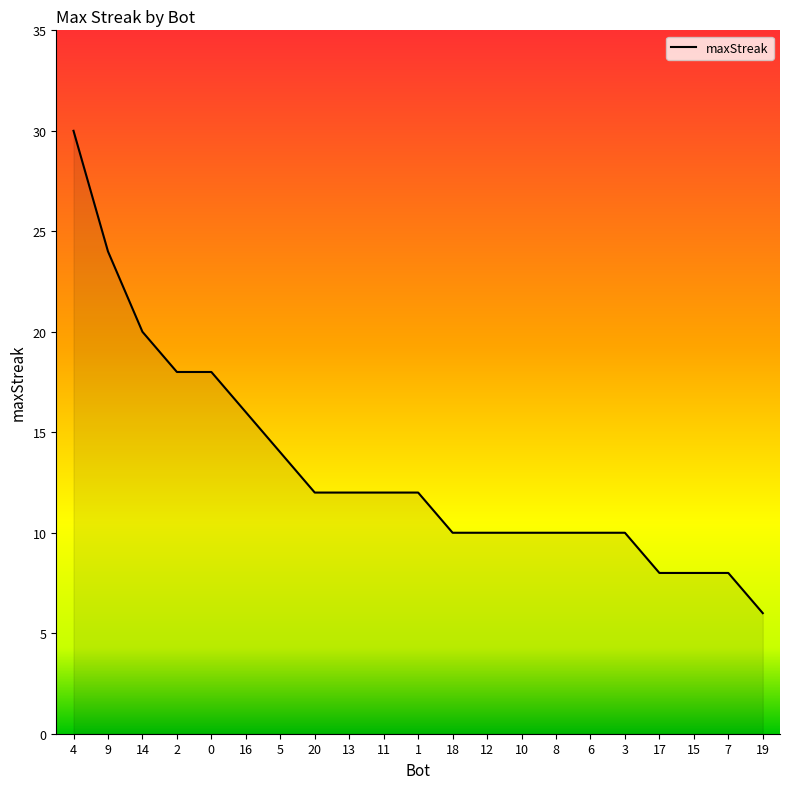

Approximately how many times larger is the value at 17 compared to 10?

0.8